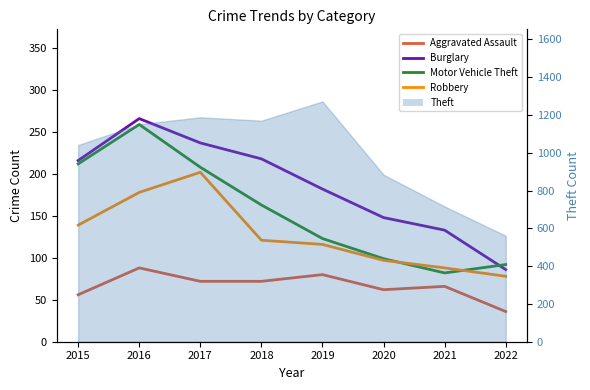

Where does the Burglary series first go above 216?

2016